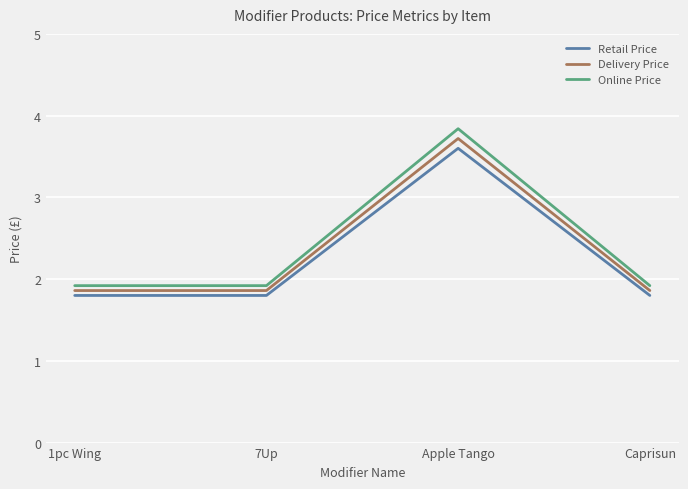

What are all the series names shown in the legend?

Retail Price, Delivery Price, Online Price